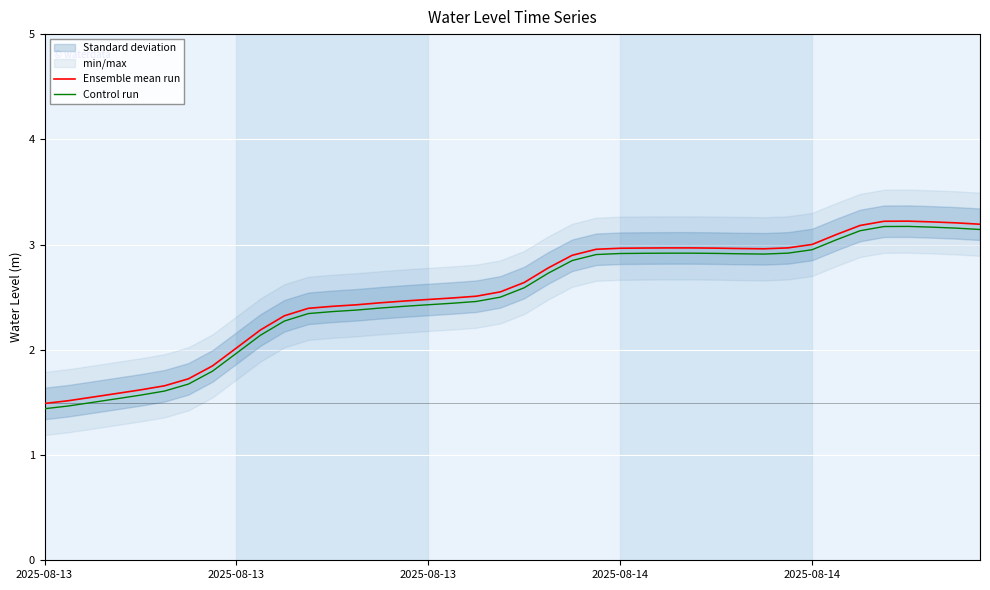

What is the value of the Control run point at the 18th from the left?

2.4